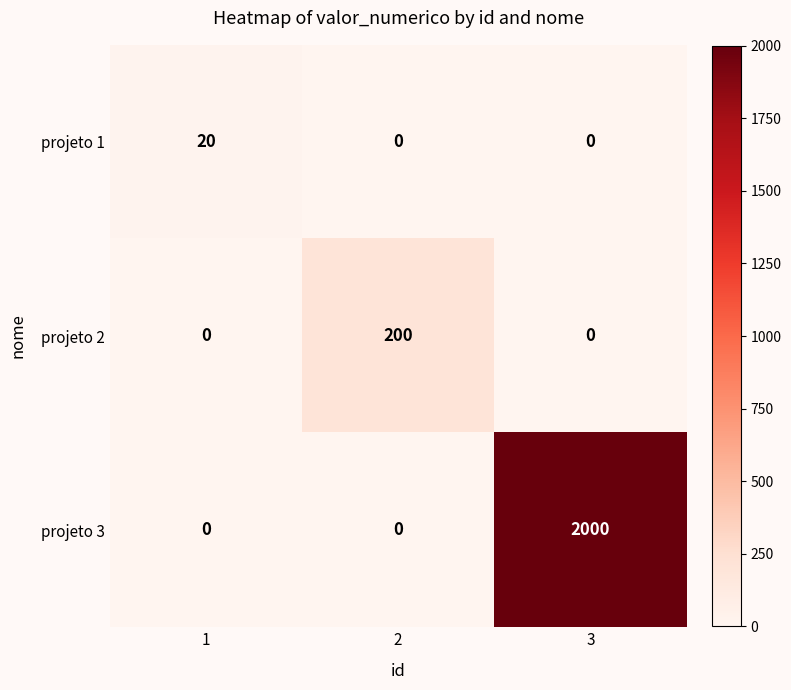

What is the difference between the highest and lowest values at 3?

2000